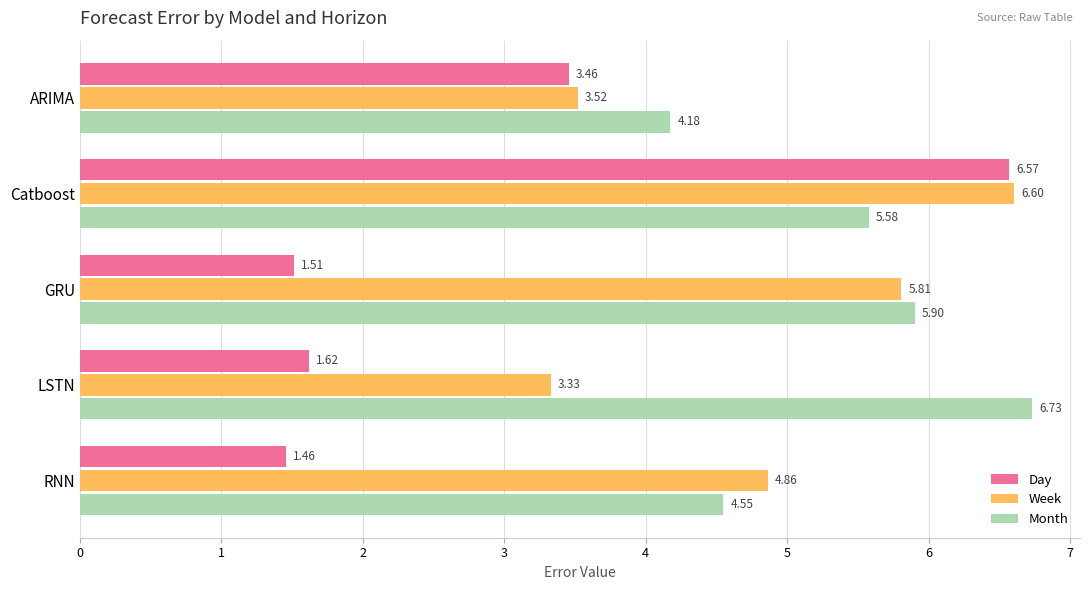

Rank the series by their maximum value, from highest to lowest.

Month, Week, Day